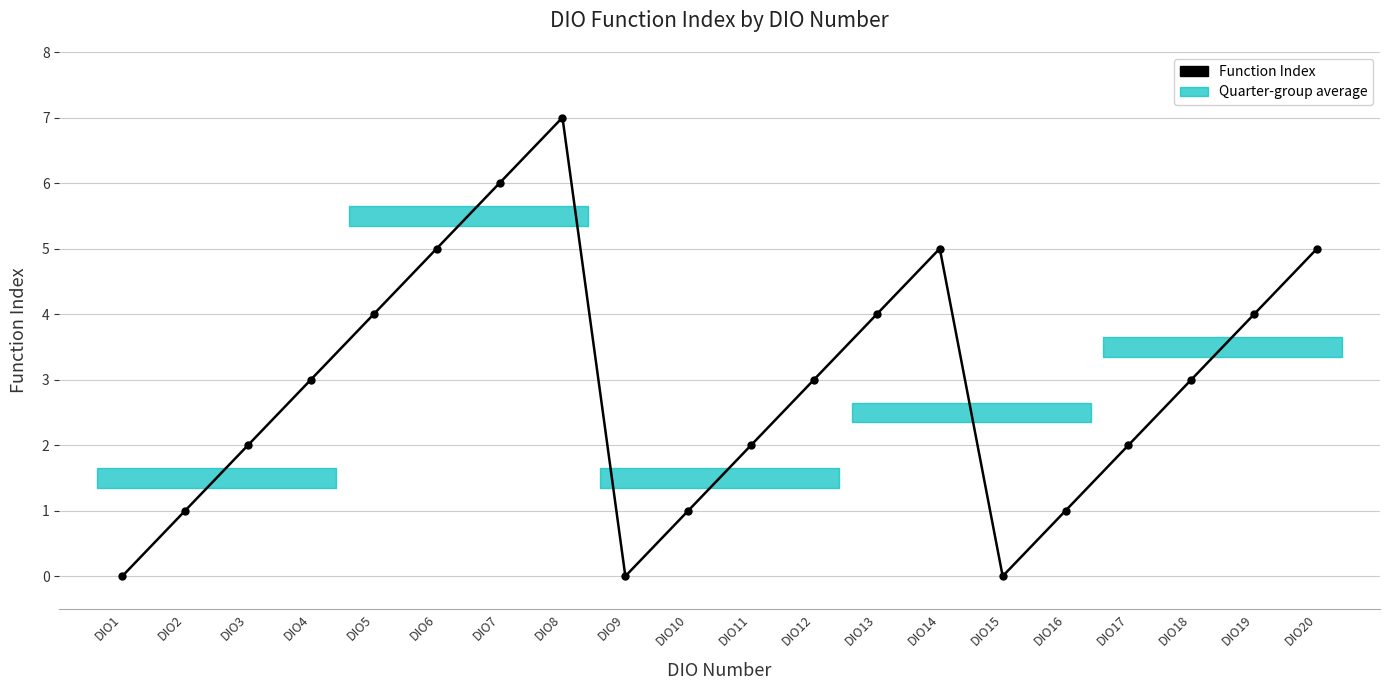

What is the sum of all values?

58